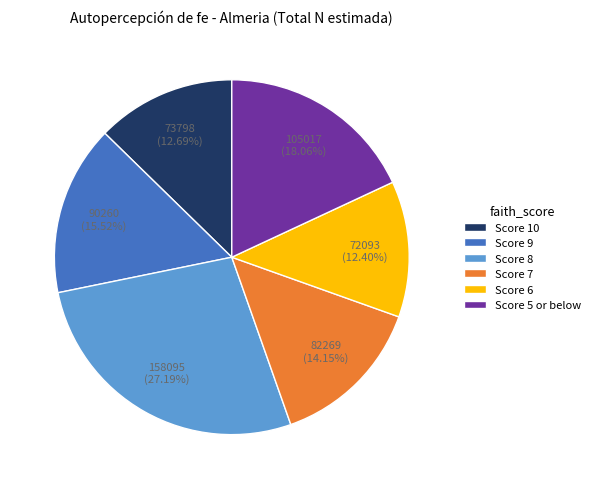

What is the largest slice in the pie chart?

Score 8